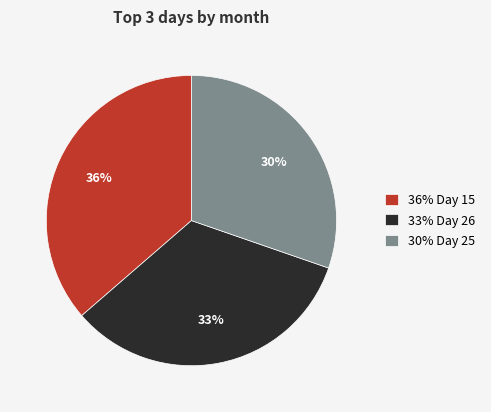

The 33% Day 26 slice represents 33% of the pie. True or false?

True